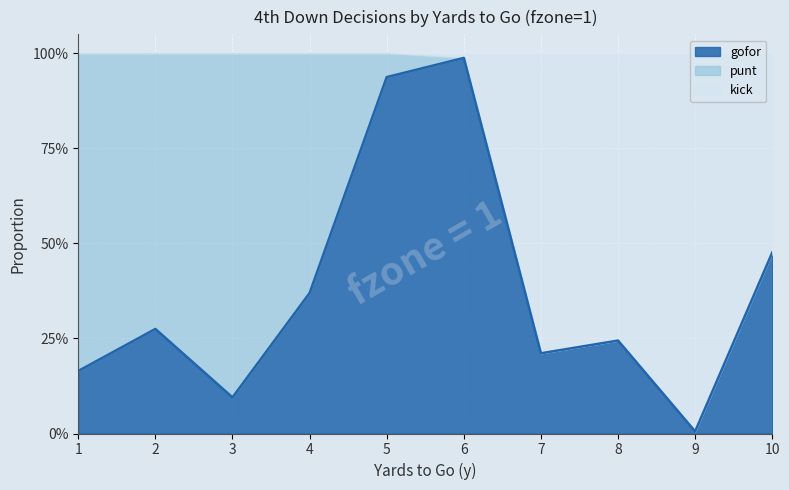

Does the chart display data point markers on the line(s)?

No